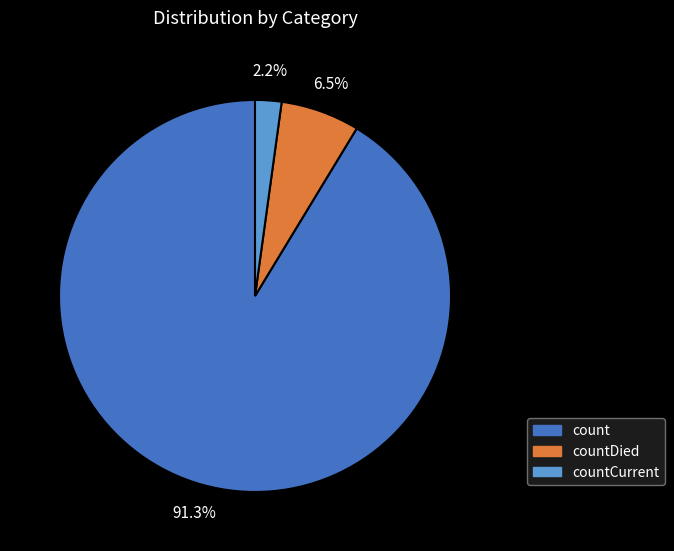

Is there any slice that represents more than half of the pie?

Yes